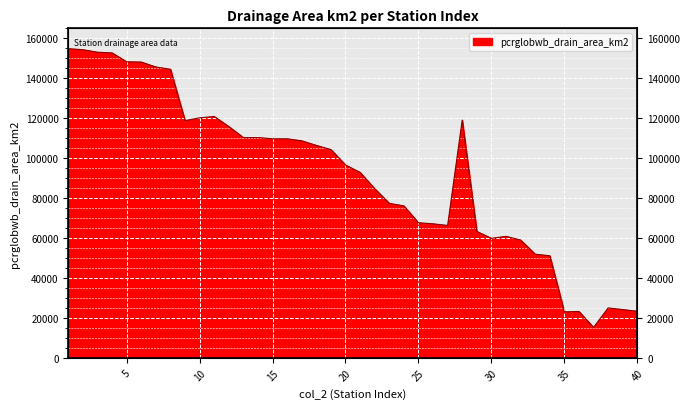

What is the change in value from 7 to 32?

-86635.0